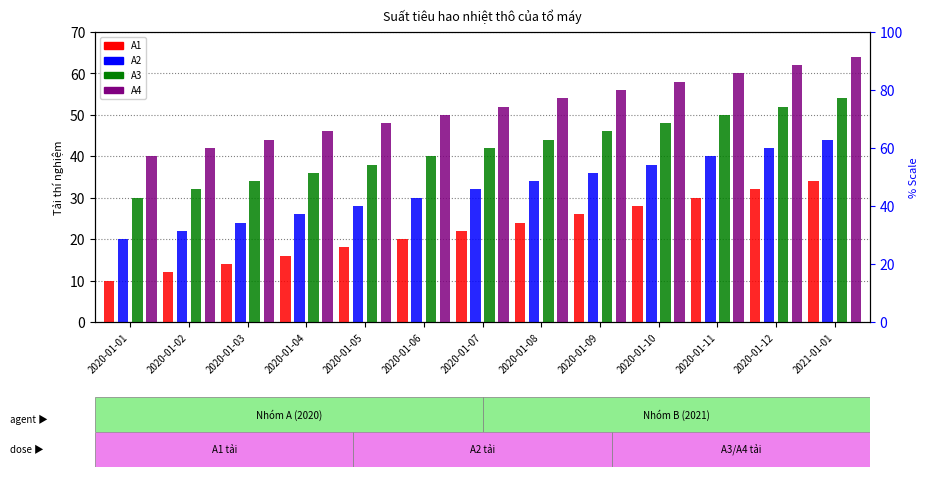

Between 2020-01-08 and 2020-01-03, which is larger?

2020-01-08